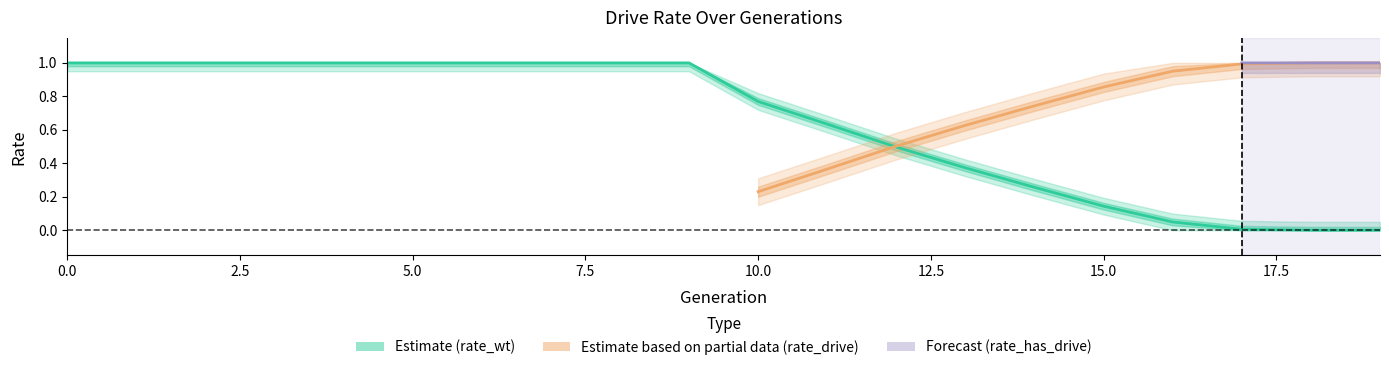

How many values in the rate_wt series are below 1?

10